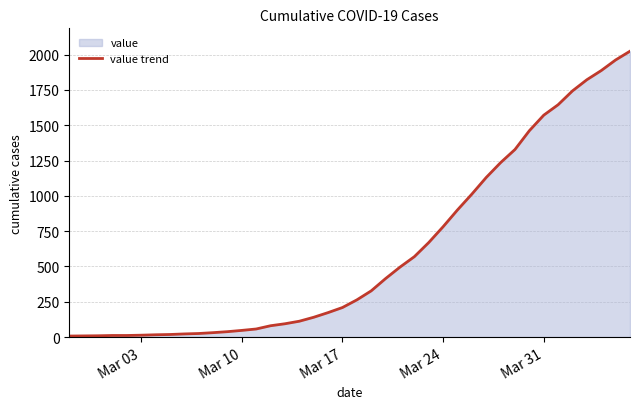

The value at Mar 24 is 1311. True or false?

False